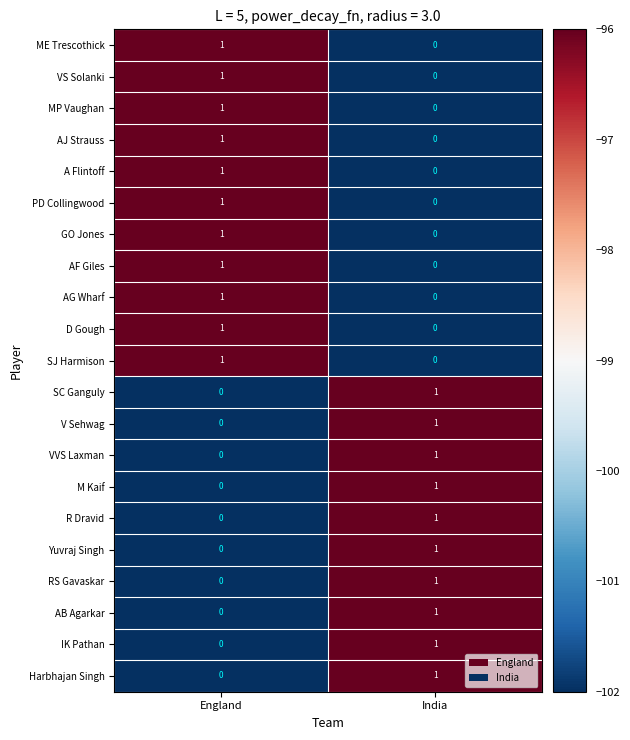

What is the total value across all series at India?

10